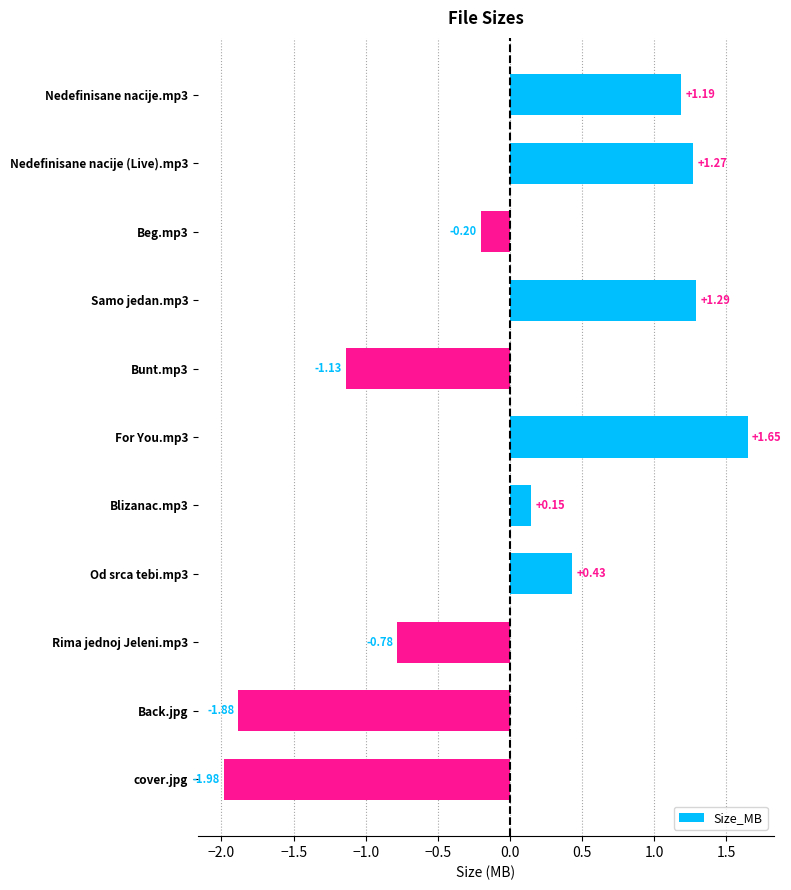

What is the difference between the second highest and second lowest values?

3.2